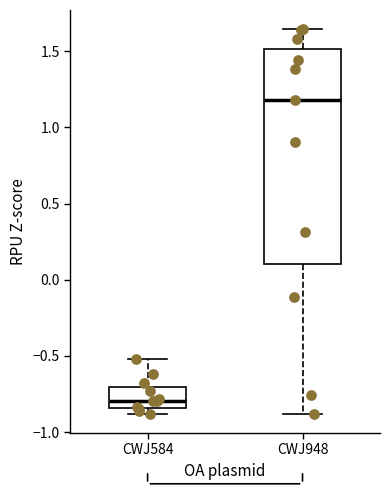

Reading left to right, read every box against the y-axis: the position of its median line, the range the box covers, and the ends of its whiskers. The values are not printed on the chart, so give them approximately, as read against the axis.

CWJ584: median -0.80, box -0.85 to -0.70, whiskers -0.90 to -0.50
CWJ948: median 1.20, box 0.10 to 1.50, whiskers -0.90 to 1.65